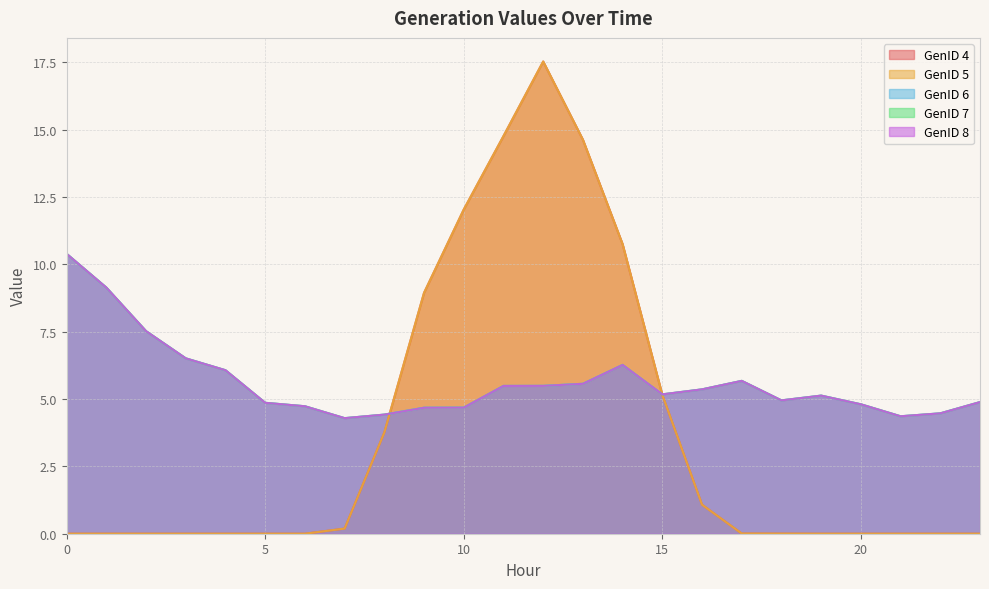

Rank the categories by GenID 4 value from lowest to highest.

0, 2, 3, 4, 5, 6, 19, 20, 21, 22, 23, 1, 18, 17, 7, 16, 8, 15, 9, 14, 10, 13, 11, 12